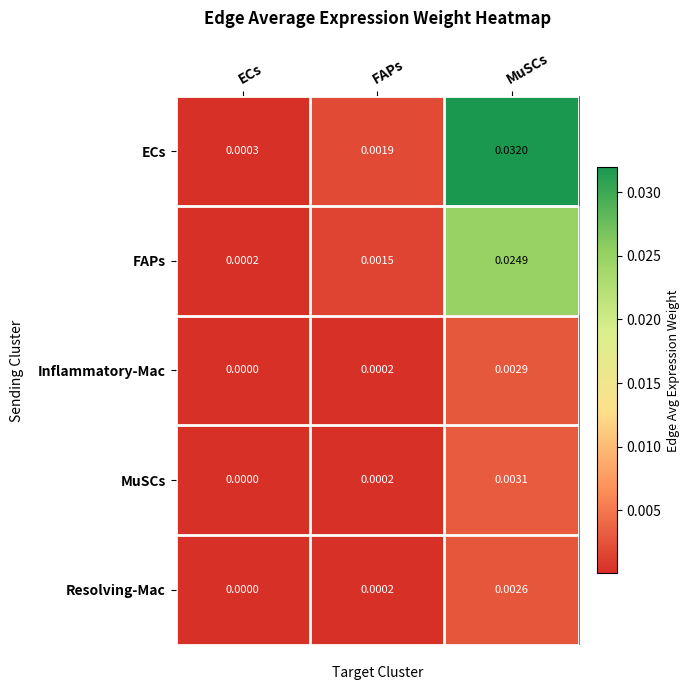

Which category has the lowest value in the FAPs series?

ECs